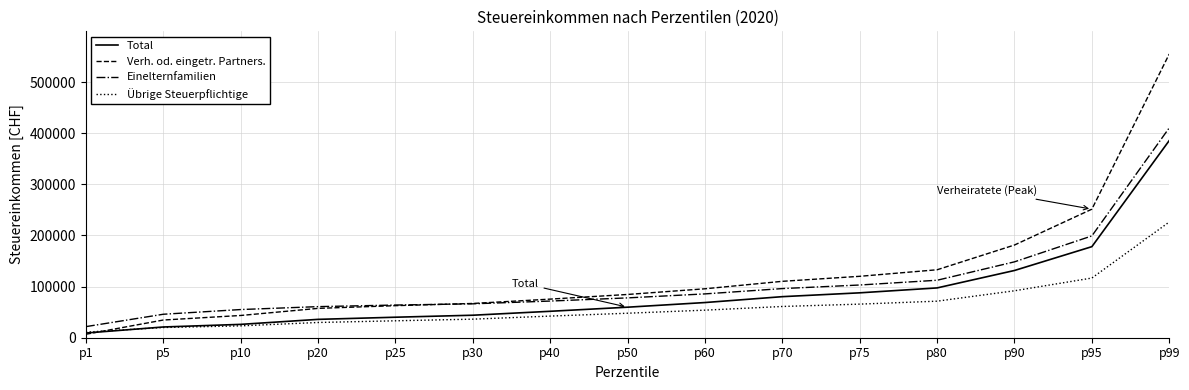

Which label corresponds to the largest value in the chart?

p99